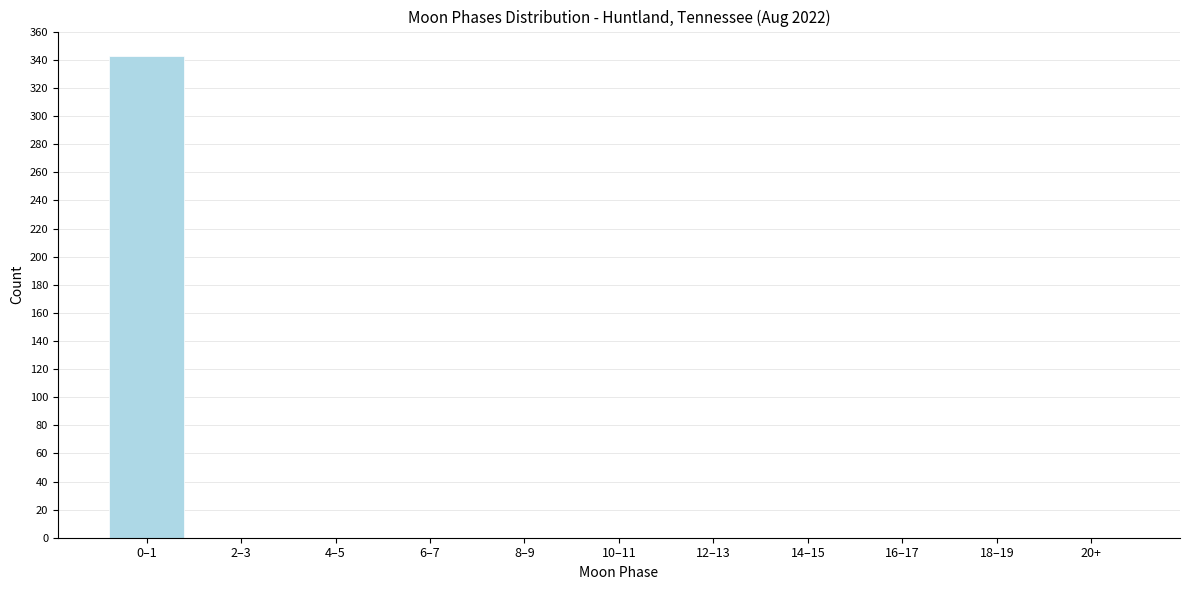

Reading right to left, transcribe all the data shown in this chart.

20+=0	18–19=0	16–17=0	14–15=0	12–13=0	10–11=0	8–9=0	6–7=0	4–5=0	2–3=0	0–1=343